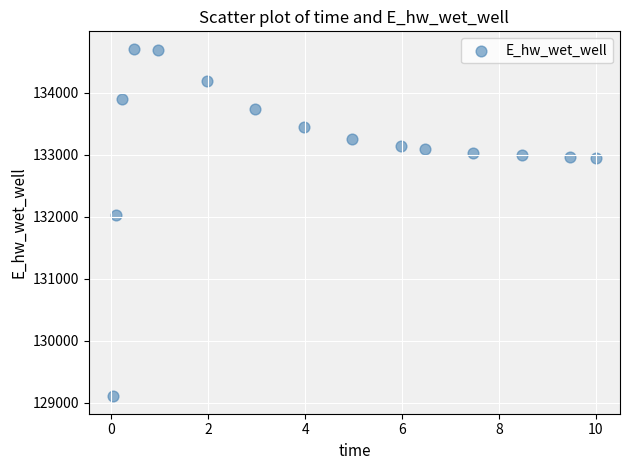

What Y value in the scatter plot is closest to 131906?

132029.1